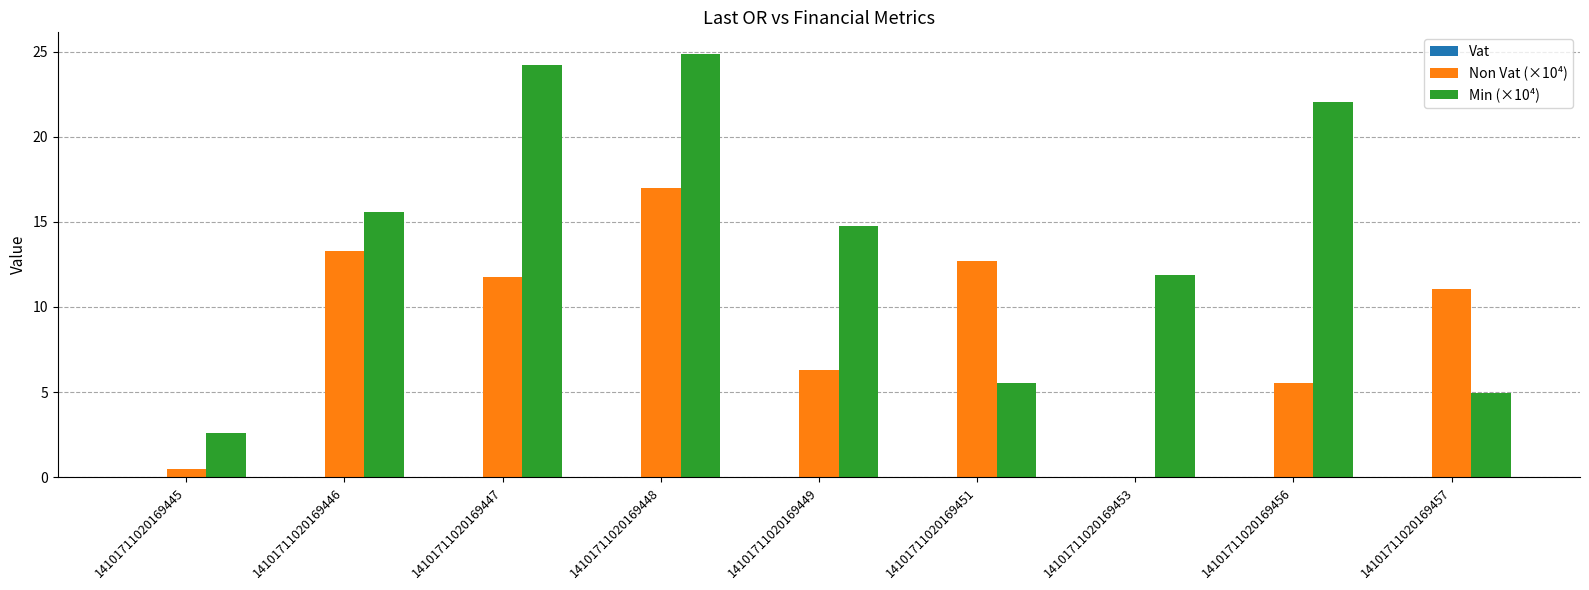

At which category is the sum across all series the highest?

14101711020169448